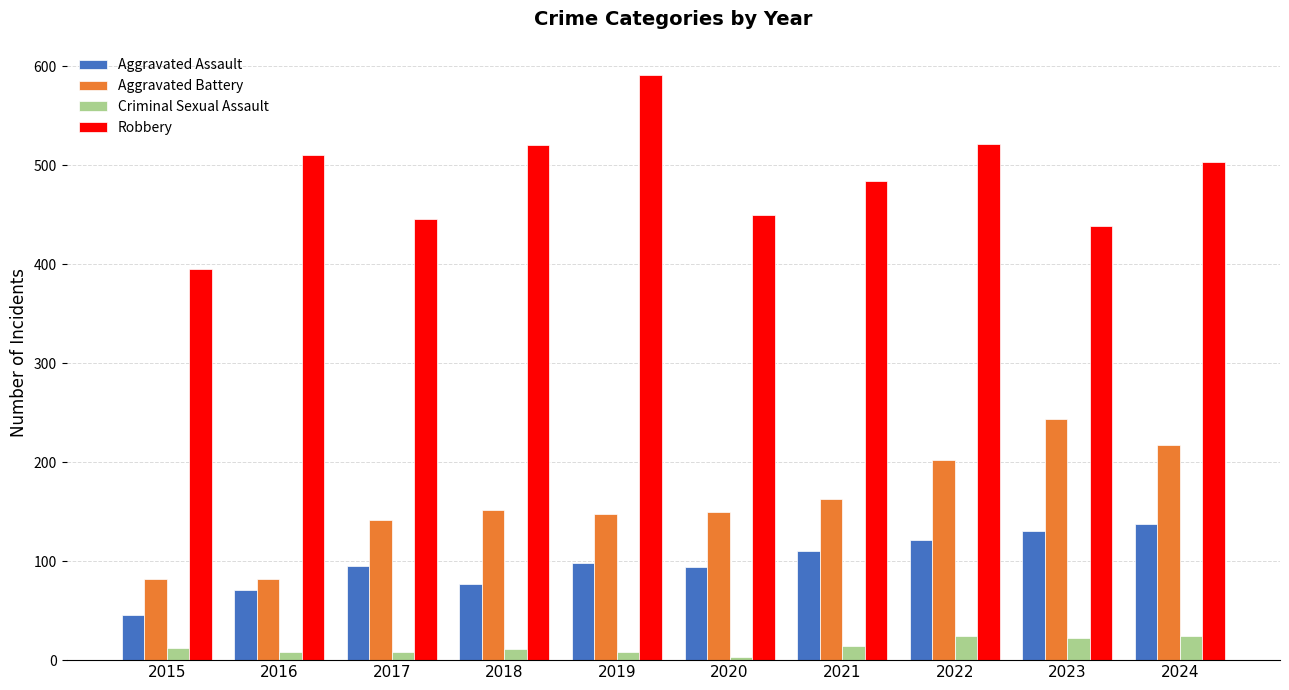

How many bars are there in total?

40